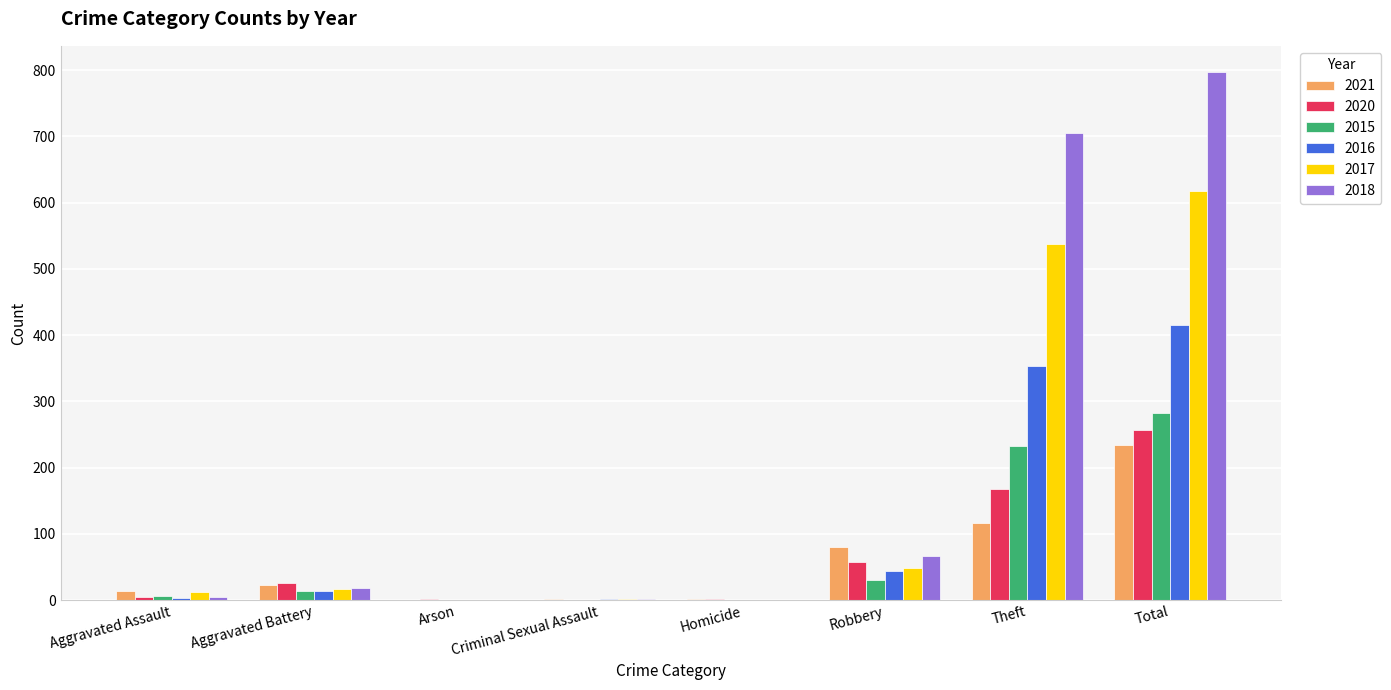

Does the chart contain stacked bars?

No